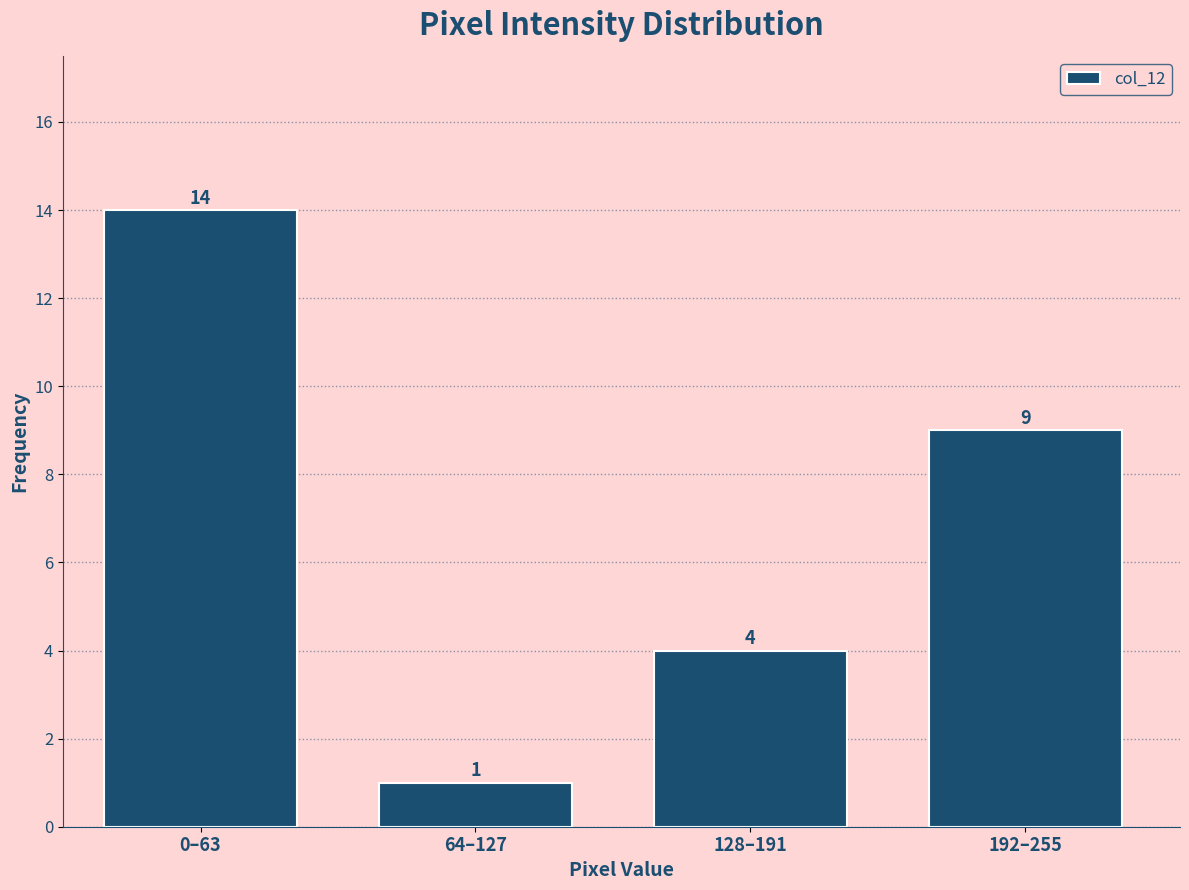

Reading right to left, list all the values displayed in this chart.

192–255=9	128–191=4	64–127=1	0–63=14